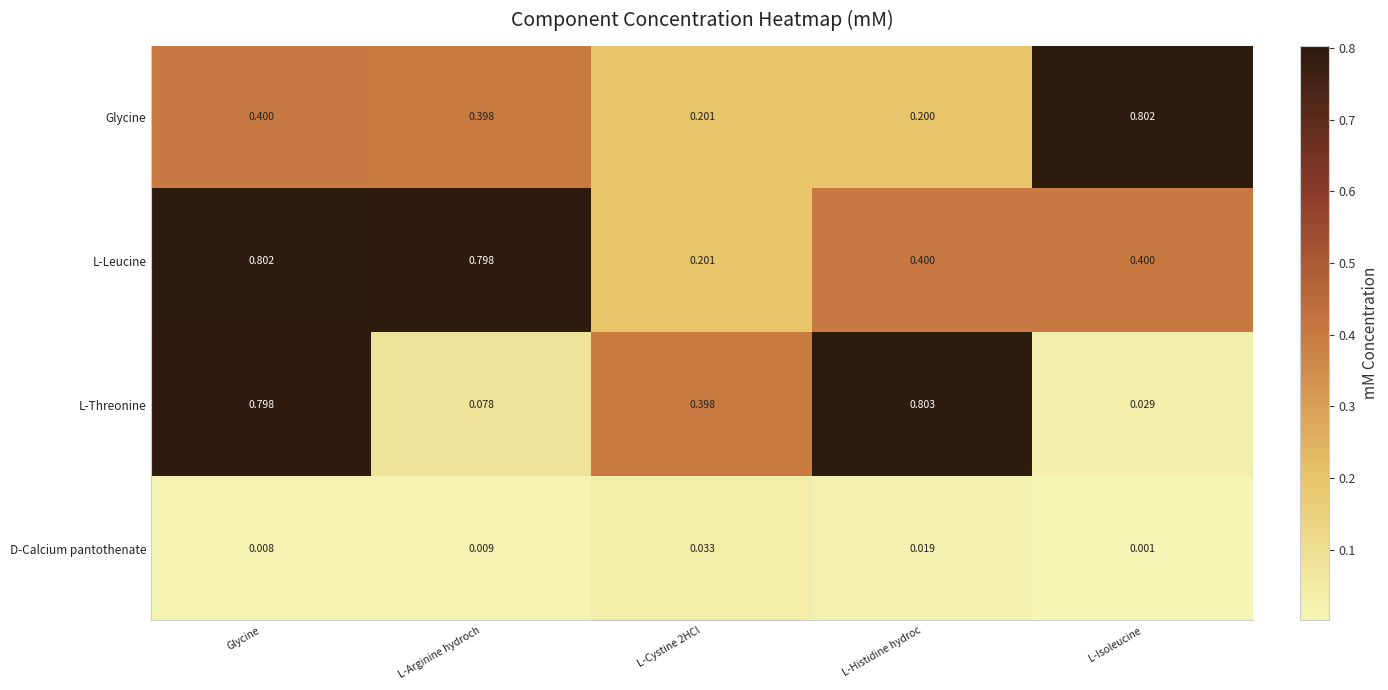

Which category has the lowest value across all series?

L-Isoleucine